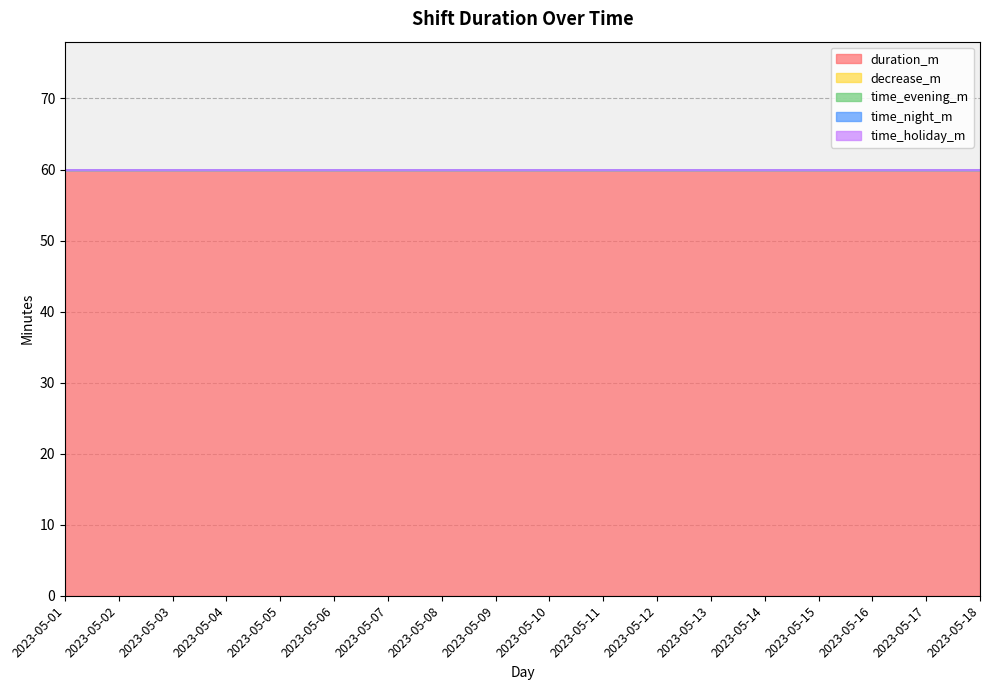

True or false: time_night_m and time_evening_m cross at least once.

False